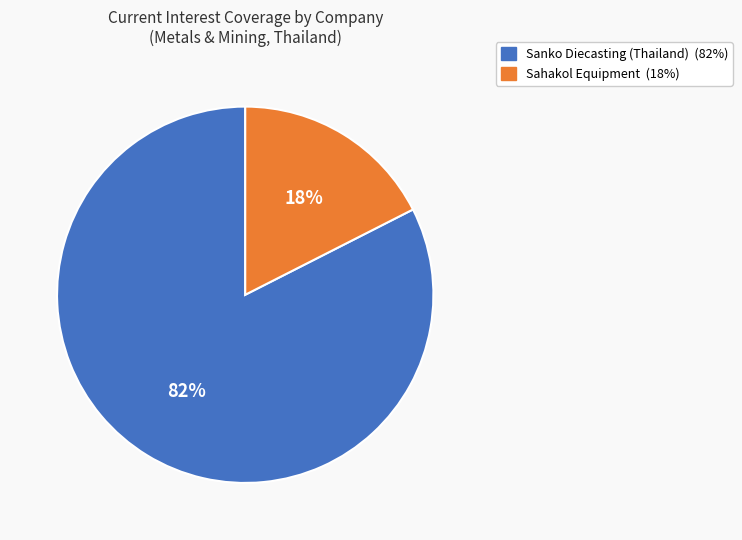

Is there any slice that represents more than half of the pie?

Yes